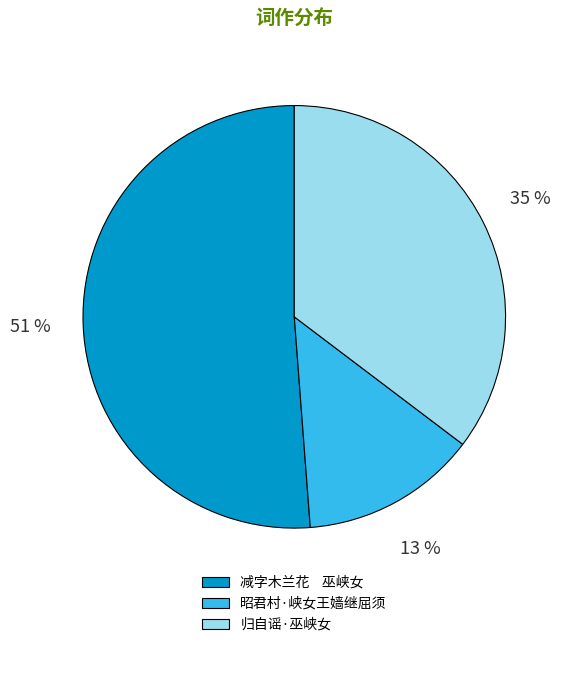

Do 减字木兰花 巫峡女 and 归自谣·巫峡女 together represent more than half of the pie?

Yes